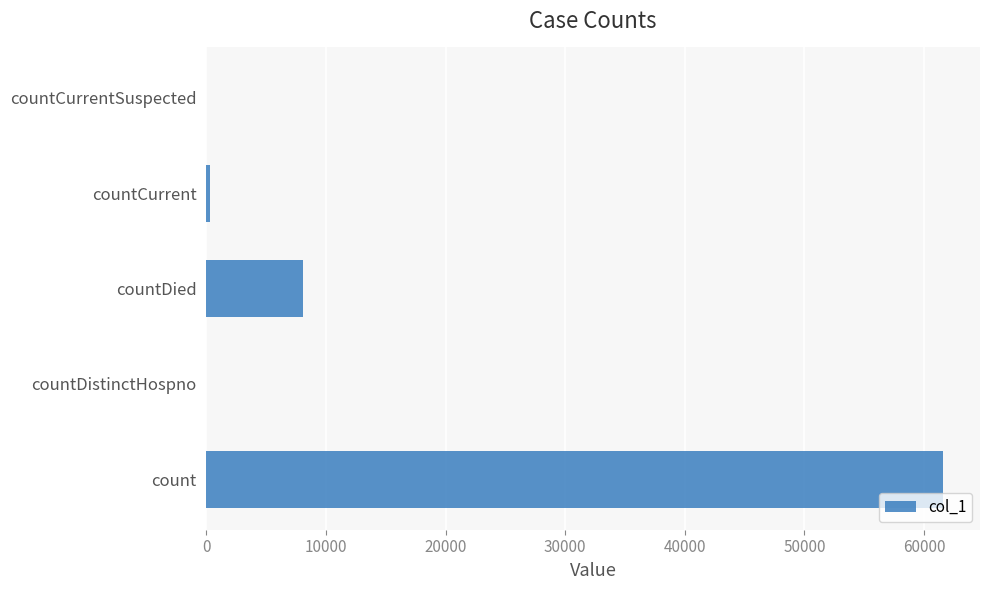

At which label is the value closest to 30802?

countDied